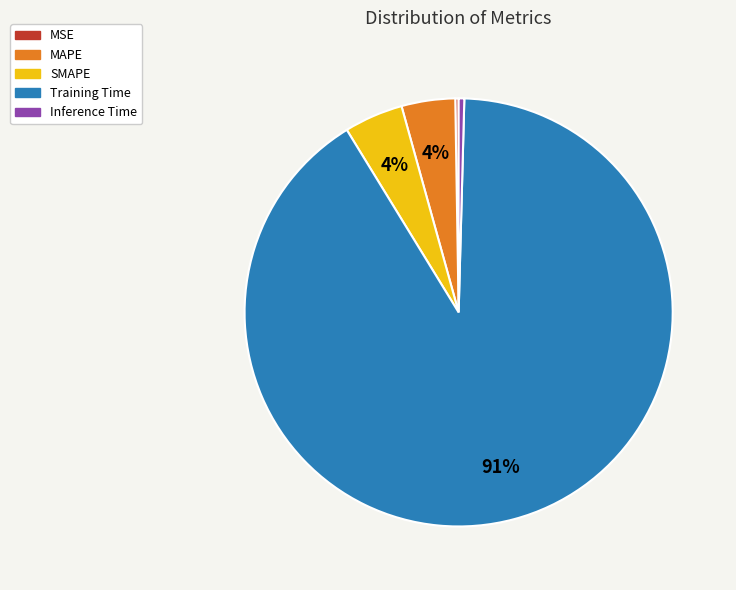

Is it true that Inference Time is 0% of the pie?

True